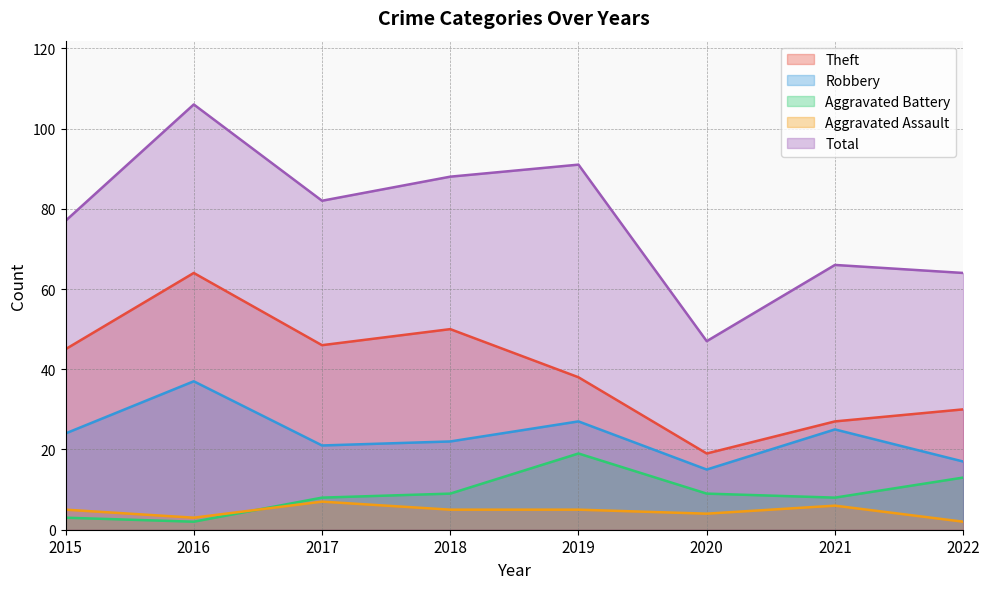

In Aggravated Assault, how many points are higher than both neighbors (excluding endpoints)?

2